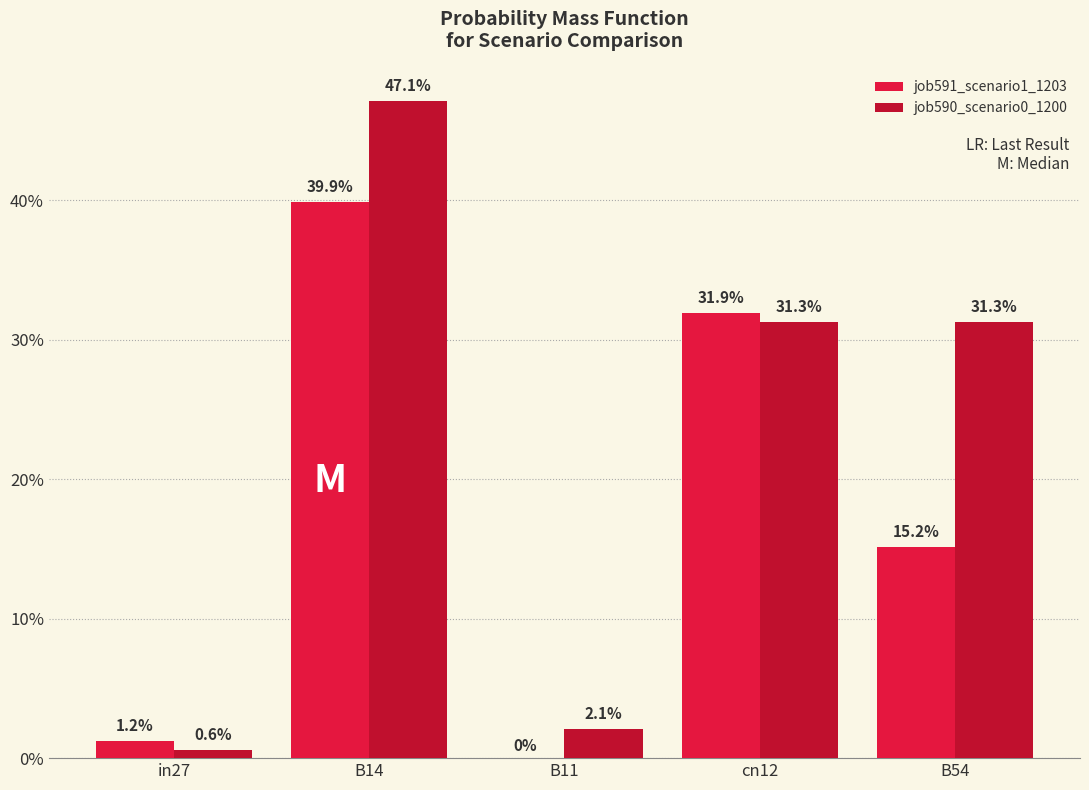

What is the difference between the job591_scenario1_1203 values at B54 and in27?

0.1